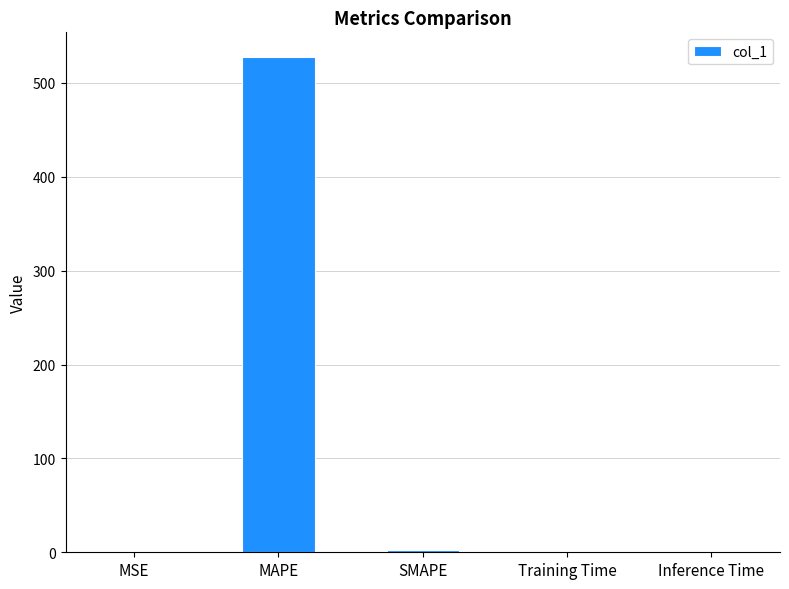

What is the sum of all values?

531.2